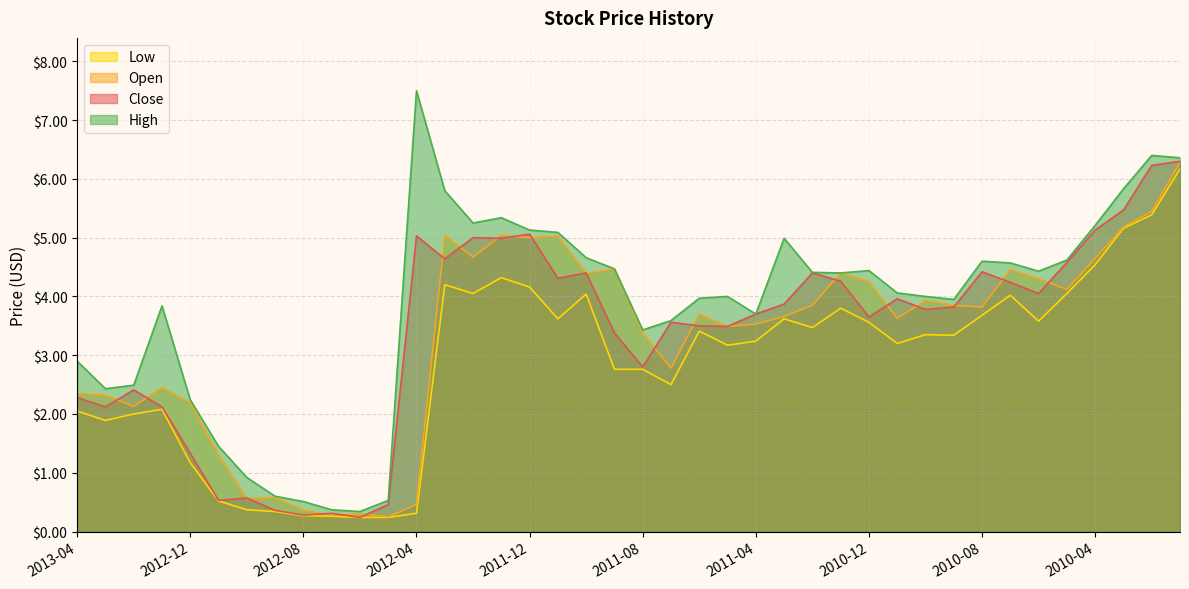

In Low, how many points are higher than both neighbors (excluding endpoints)?

9